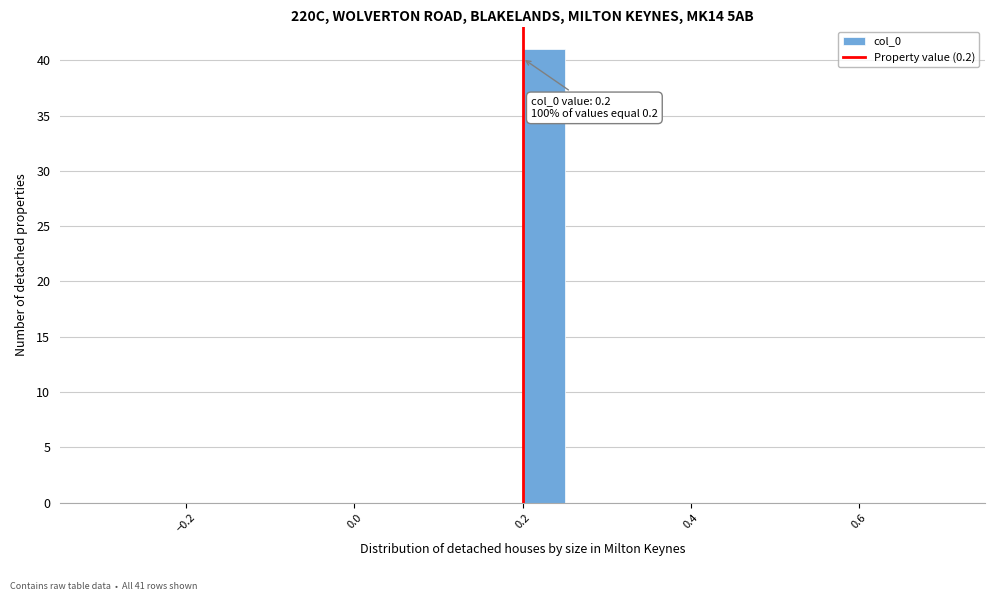

Read against the x-axis, roughly where is the centre of the tallest bar?

0.22